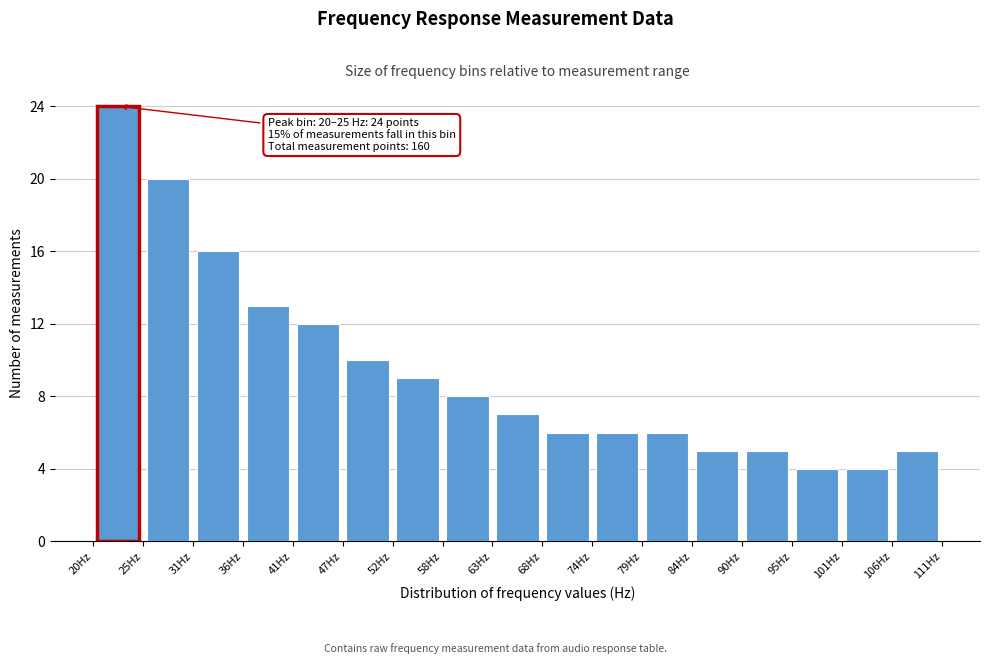

Over which range of the x-axis is the bar tallest?

20 to 25